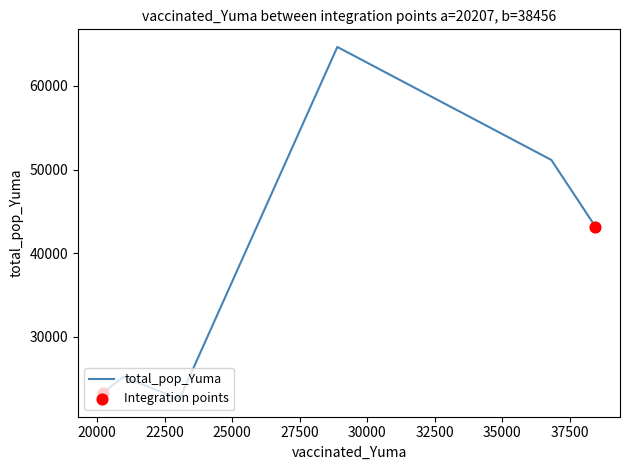

What is the smallest value displayed?

22522